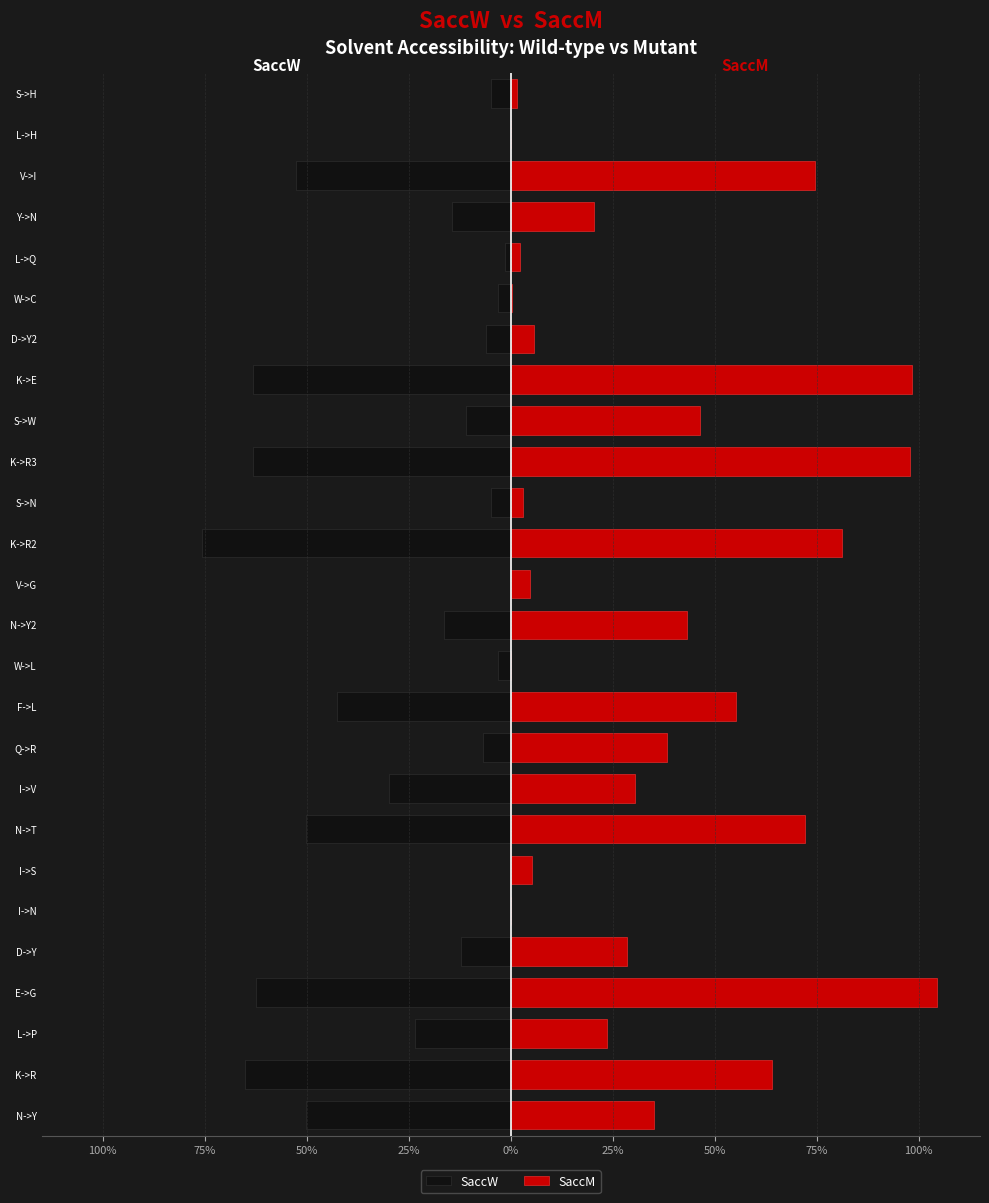

Which series has the widest spread of values?

SaccM